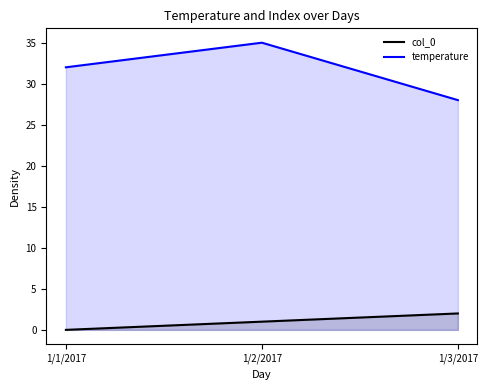

How many lines are shown in the chart?

2